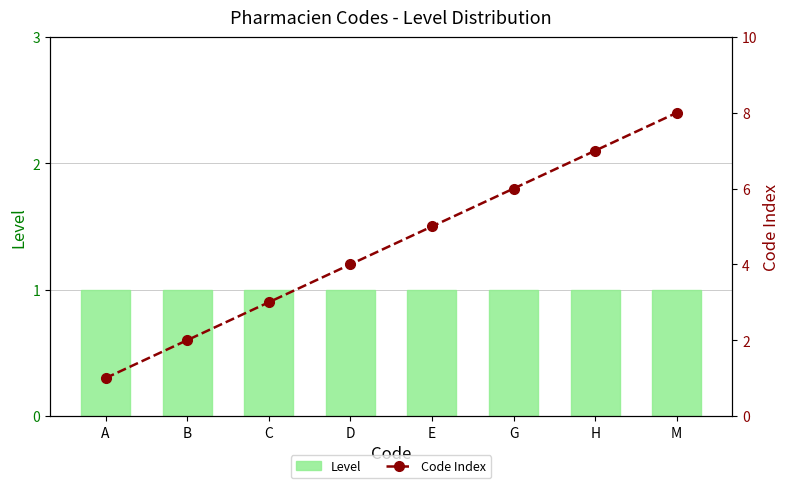

Count the number of data series in this chart.

2